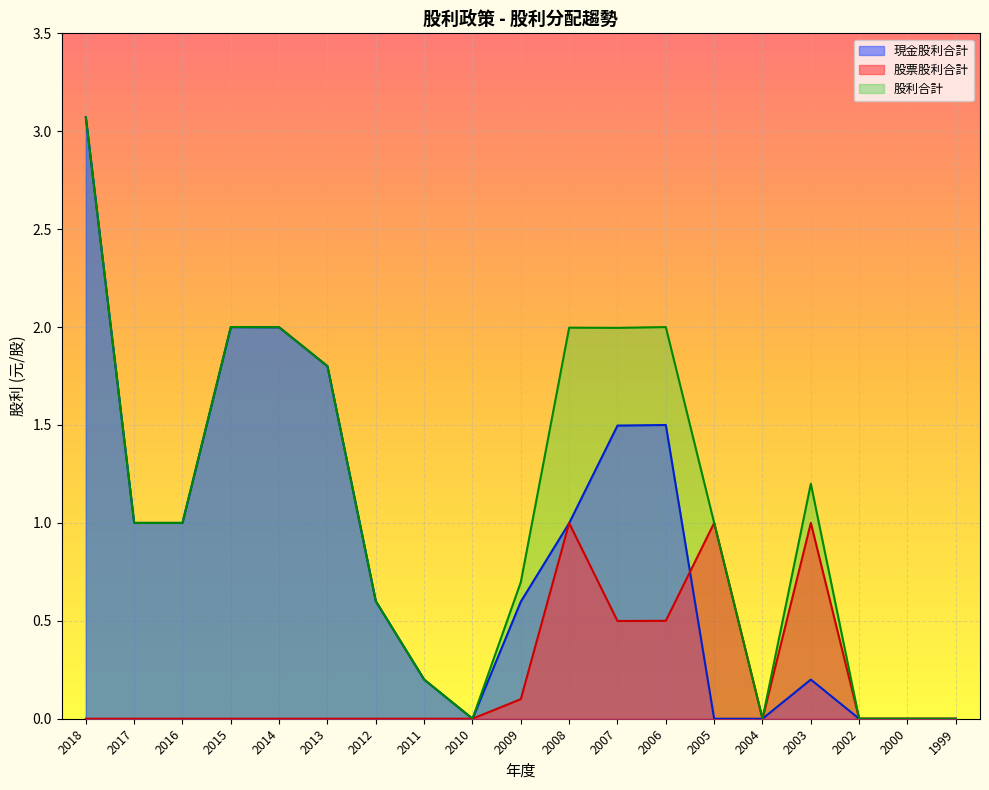

Which series changed the most between 2012 and 2002?

現金股利合計